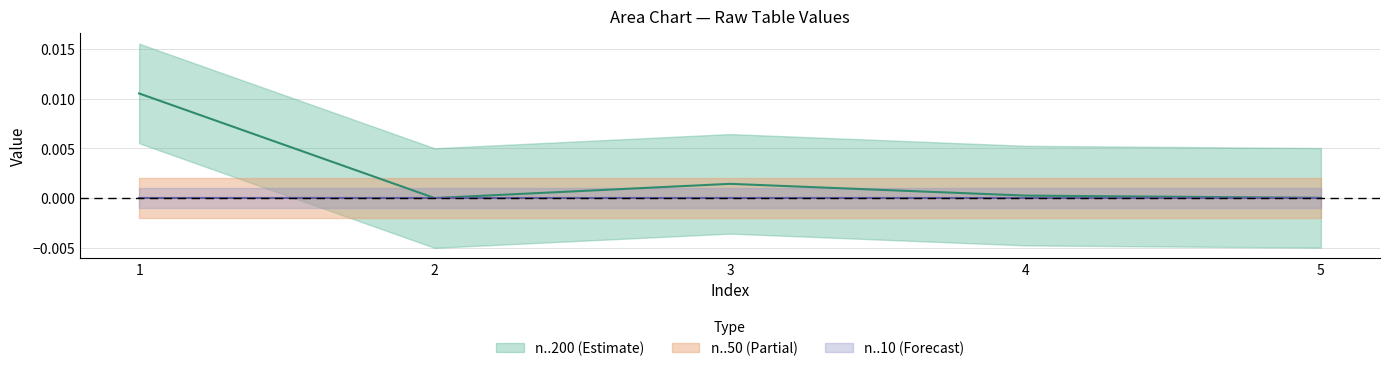

True or false: n..200 and n..10 intersect in this chart.

False